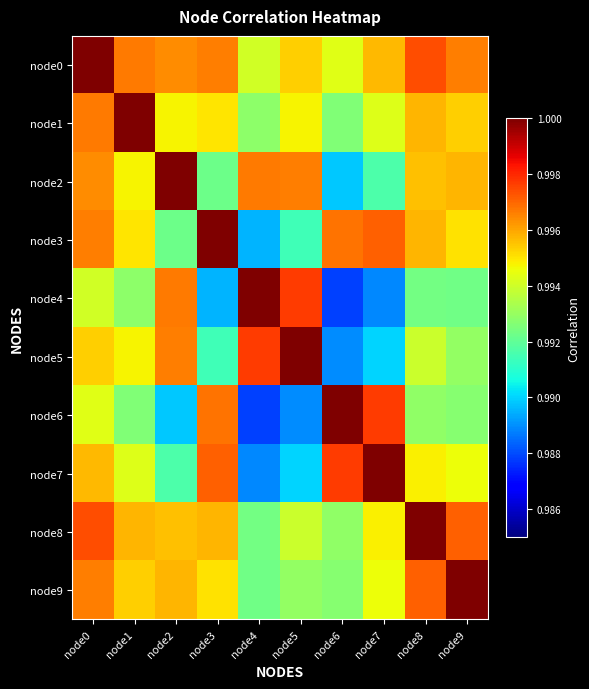

List the series in order of their peak value, highest first.

node0, node1, node2, node3, node4, node5, node6, node7, node8, node9